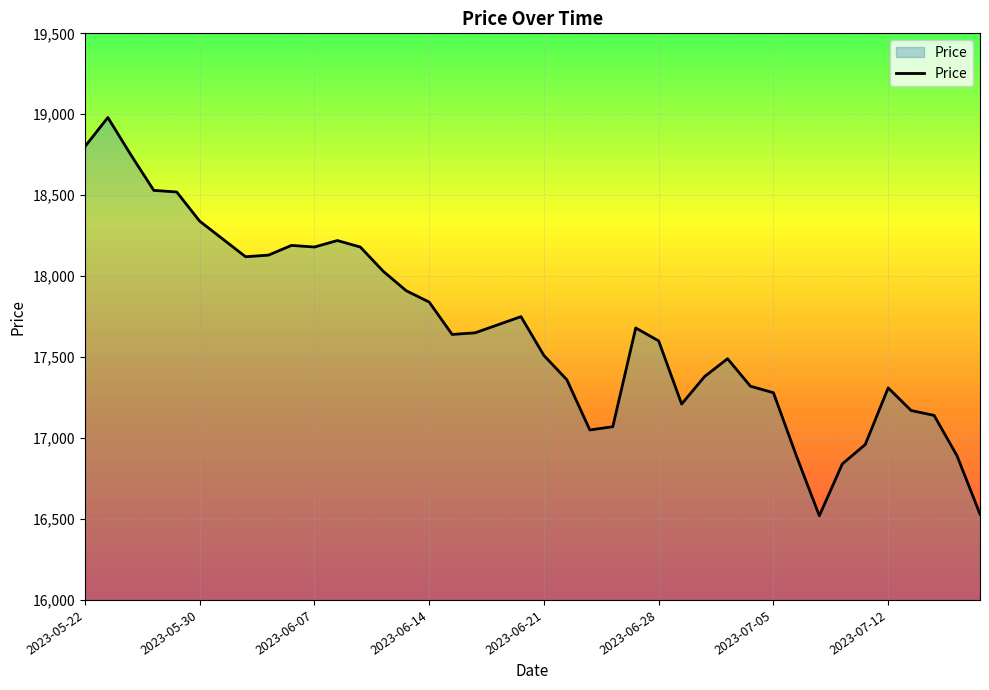

What is the difference between the maximum and minimum values?

2460